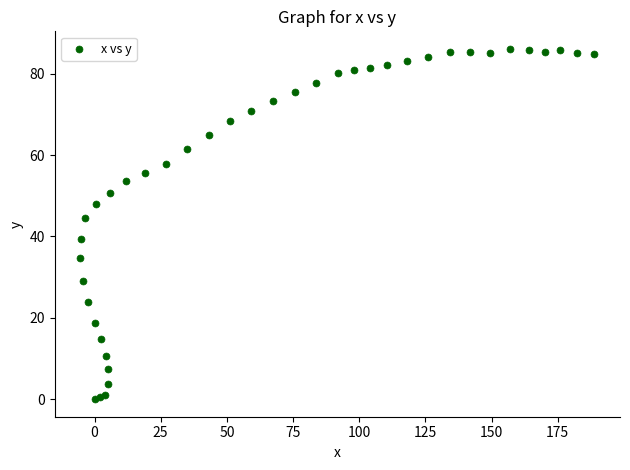

What Y value in the scatter plot is closest to 43?

44.5